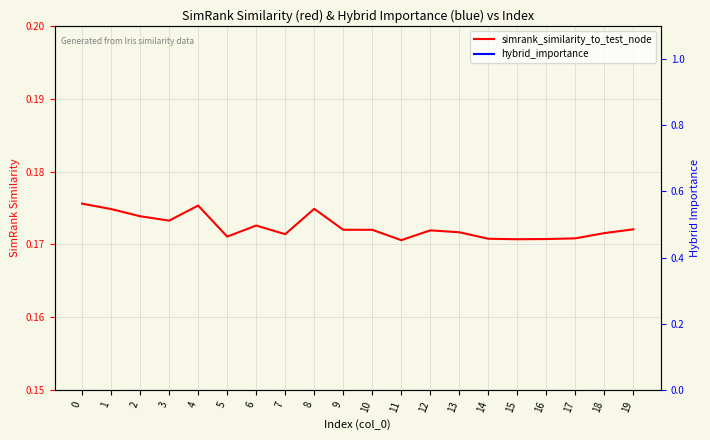

Reading left to right, extract all data points from this chart.

simrank_similarity_to_test_node: 0.2	0.2	0.2	0.2	0.2	0.2	0.2	0.2	0.2	0.2	0.2	0.2	0.2	0.2	0.2	0.2	0.2	0.2	0.2	0.2
hybrid_importance: 0.9	0.9	0.9	0.9	0.9	0.9	0.9	0.9	0.9	0.8	0.8	0.9	0.8	0.9	0.8	0.7	0.7	0.7	0.8	0.8